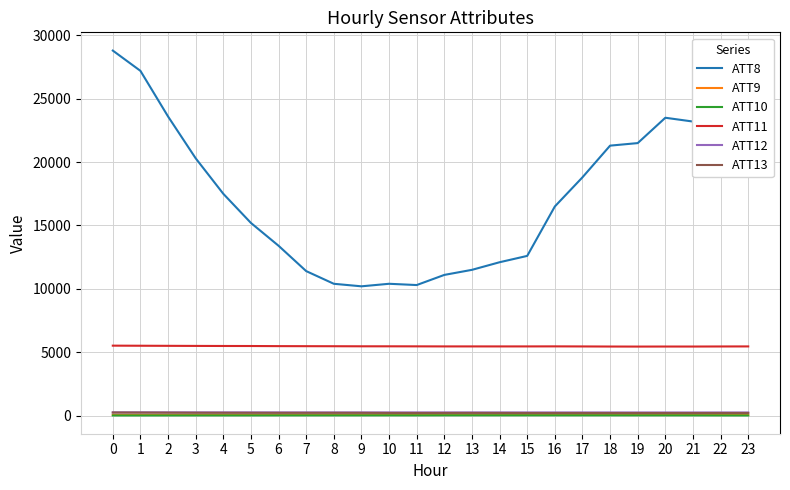

What is the total value across all series at 11?

16309.3